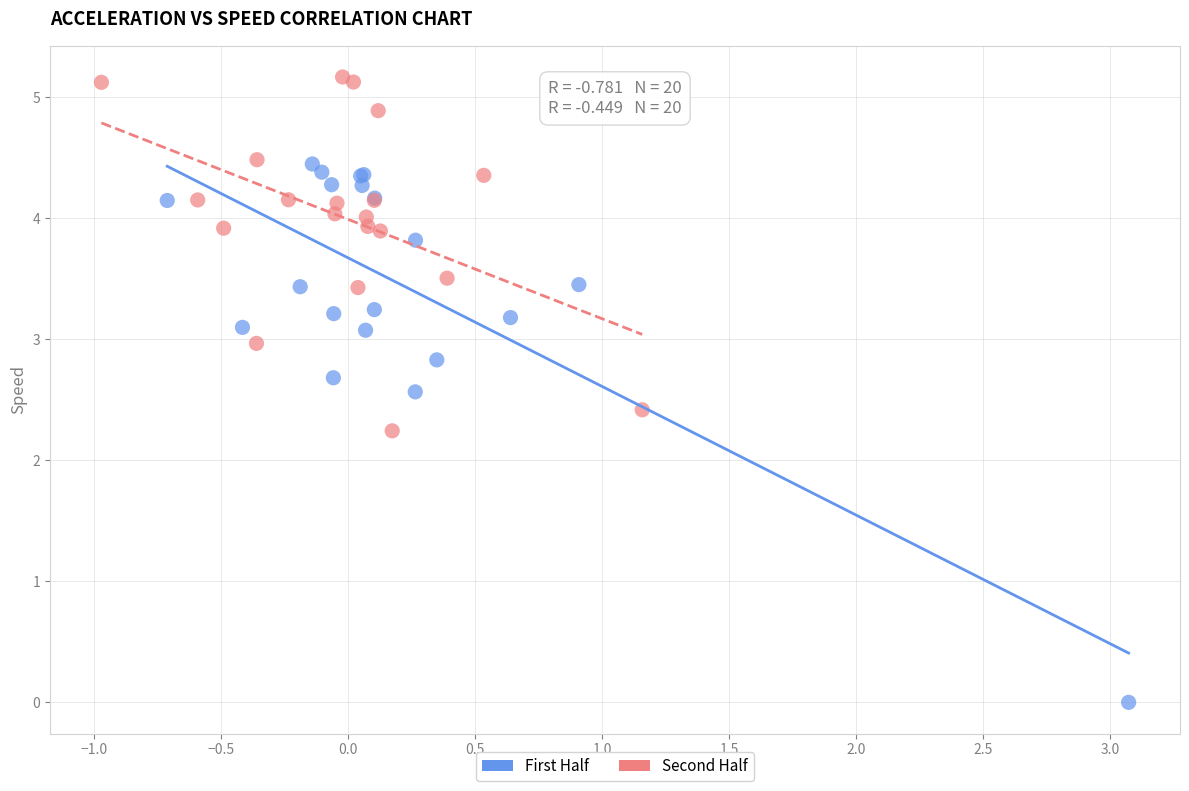

Which series reaches the minimum Y coordinate?

First Half